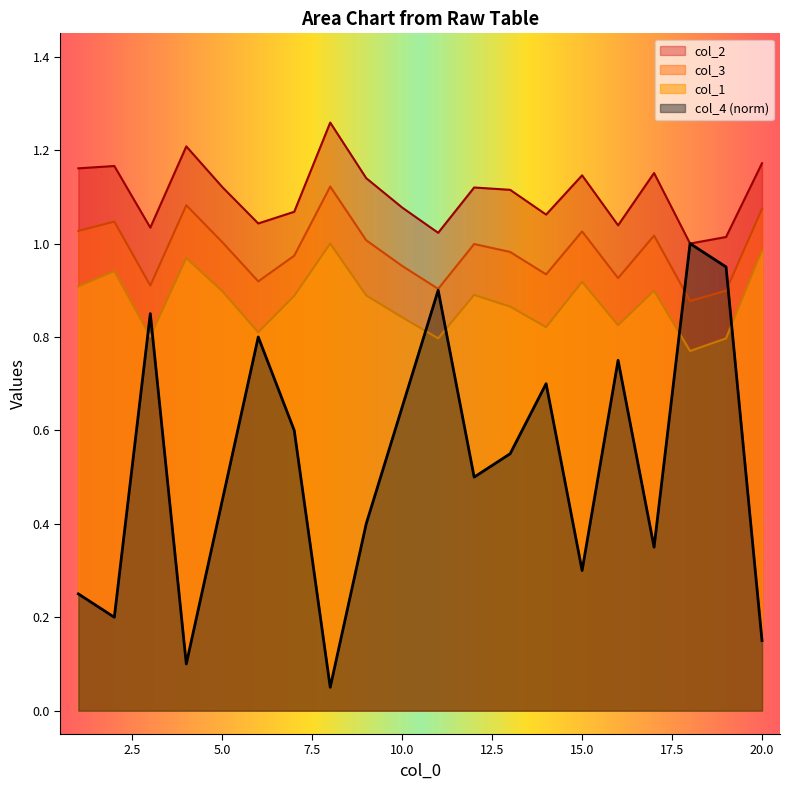

How many lines are shown in the chart?

4